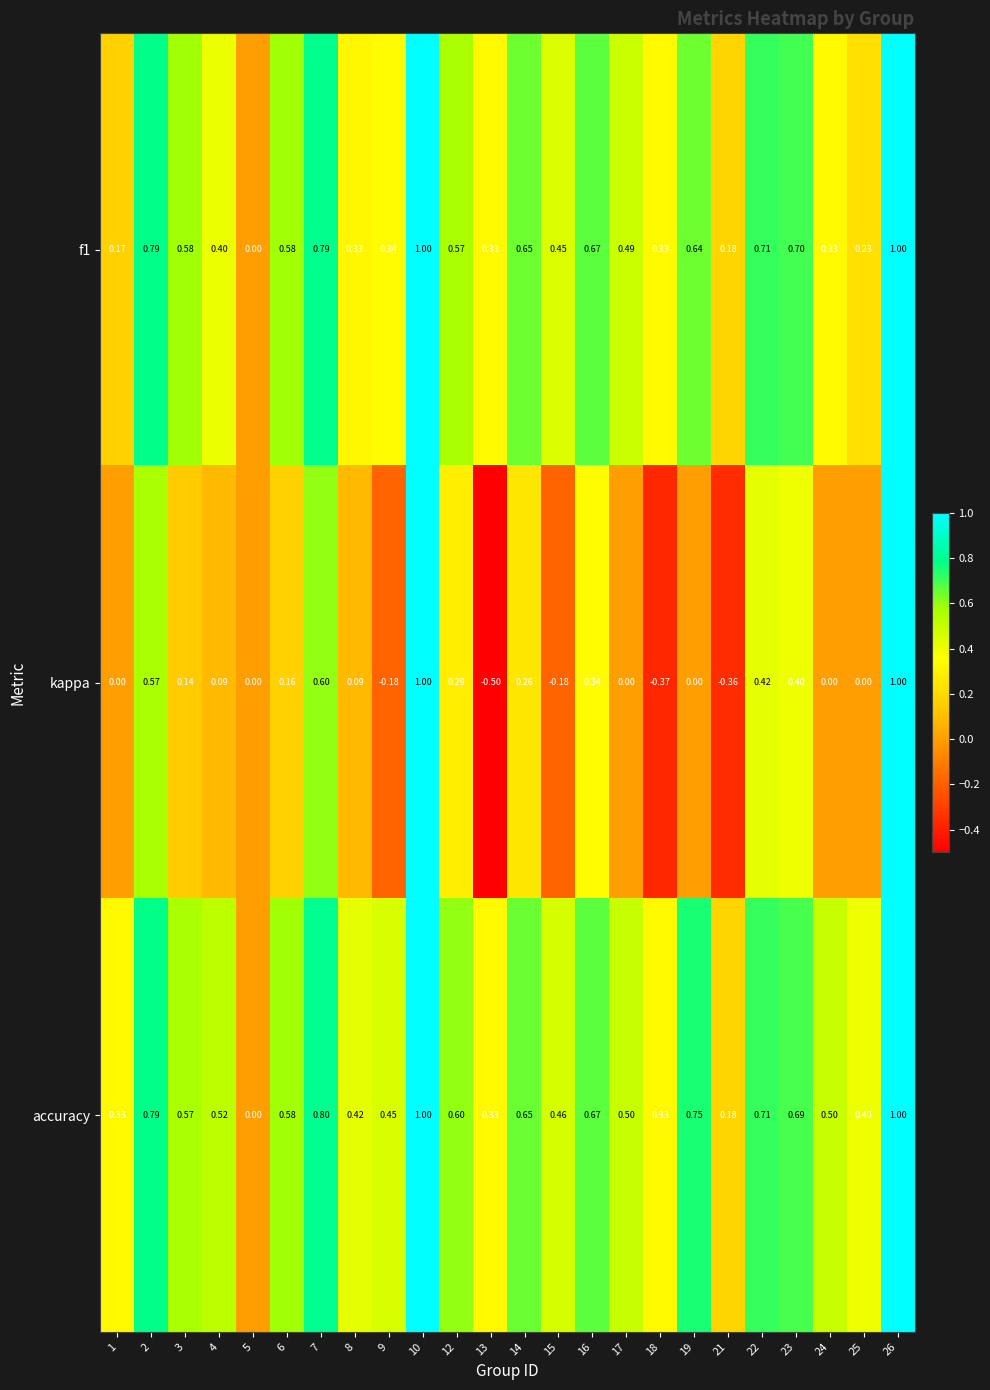

Between 15 and 18, which series saw the biggest shift?

kappa